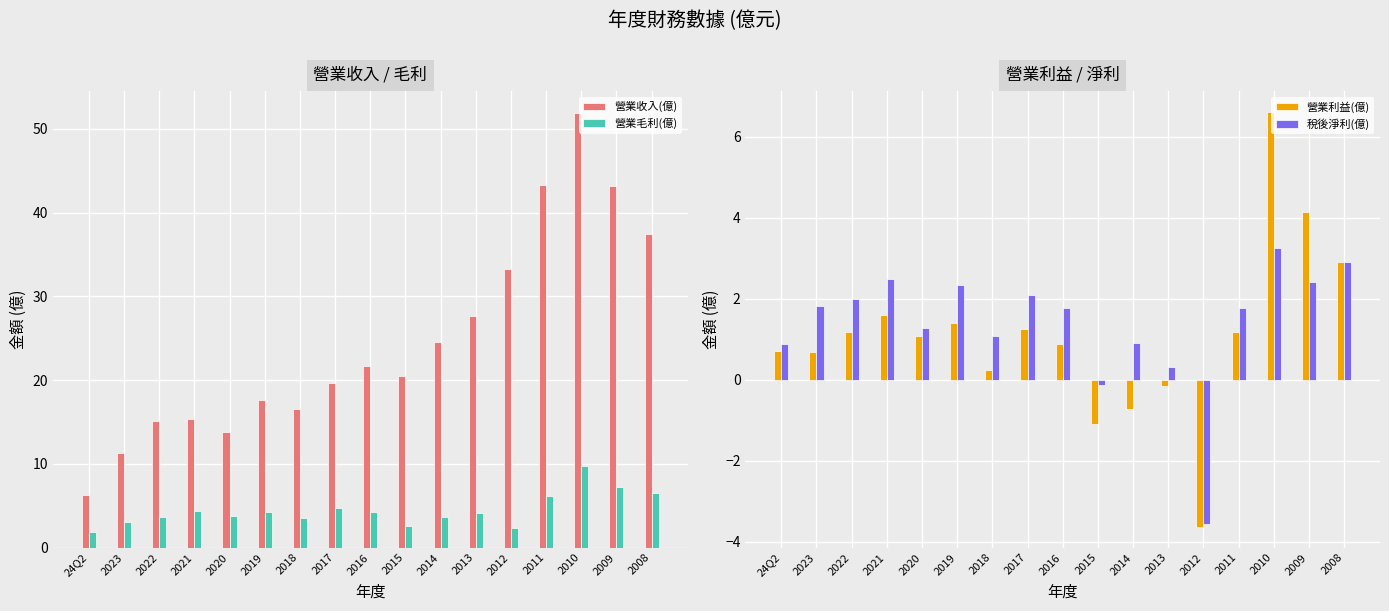

What is the approximate value of 營業利益(億) at 2015?

-1.1